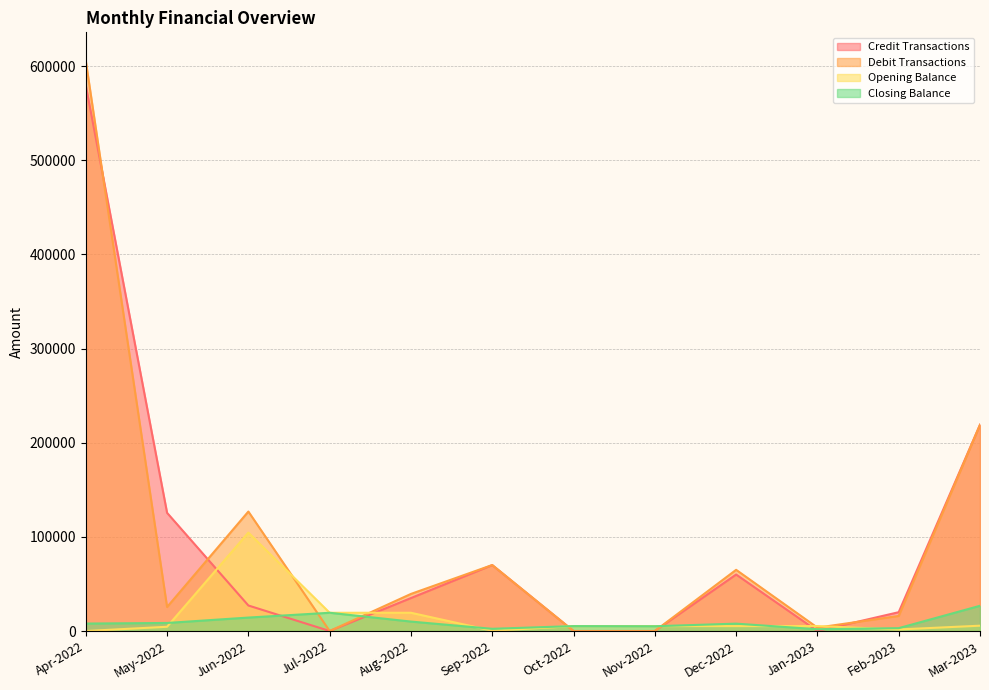

What position from the left is Jun-2022?

3